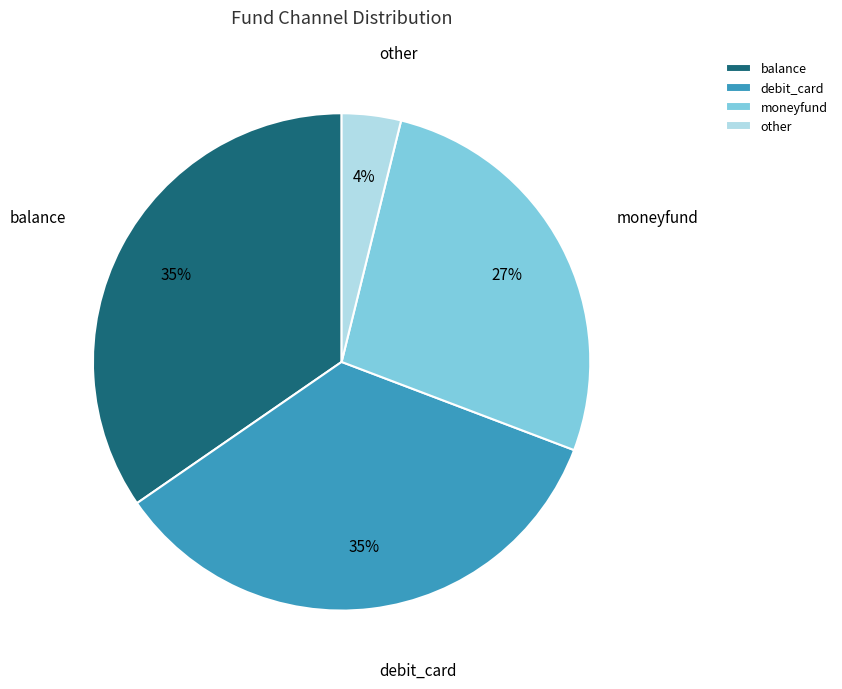

To the nearest percent, what percentage of the pie is other?

4%